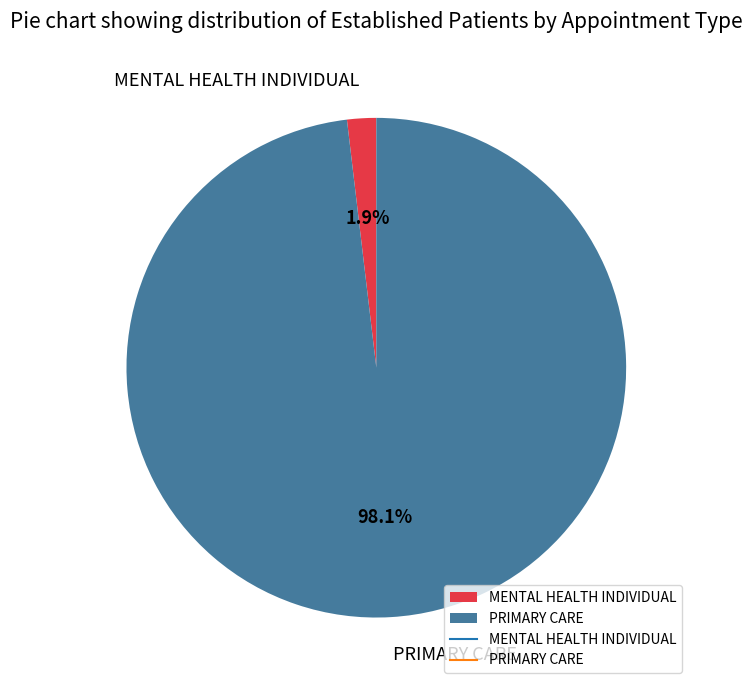

To the nearest percent, what is the difference between the PRIMARY CARE and MENTAL HEALTH INDIVIDUAL slice percentages?

96%